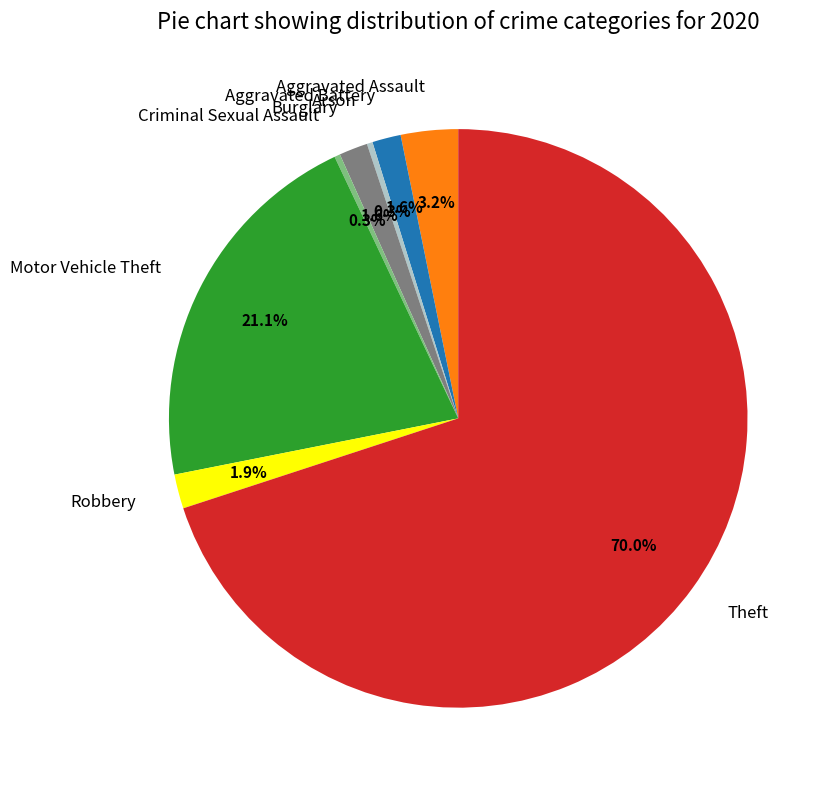

Count the number of slices in the pie.

8